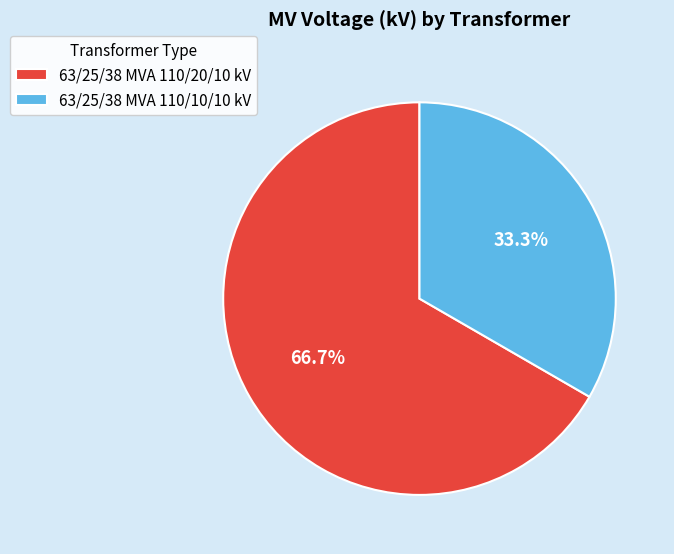

To the nearest percent, what portion does 63/25/38 MVA 110/20/10 kV represent?

67%